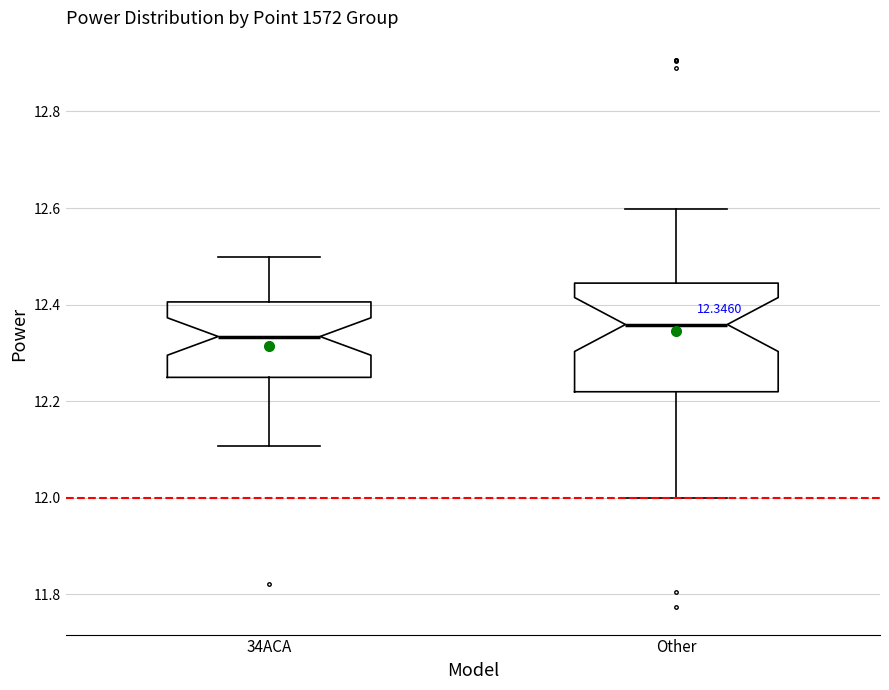

Comparing the boxes themselves (not the whiskers), which one is the tallest?

Other